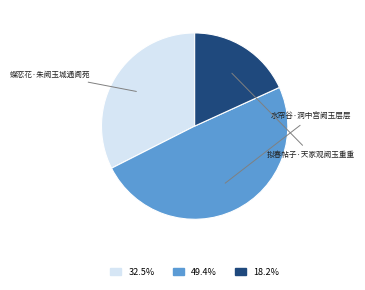

Does any single category account for the majority?

No